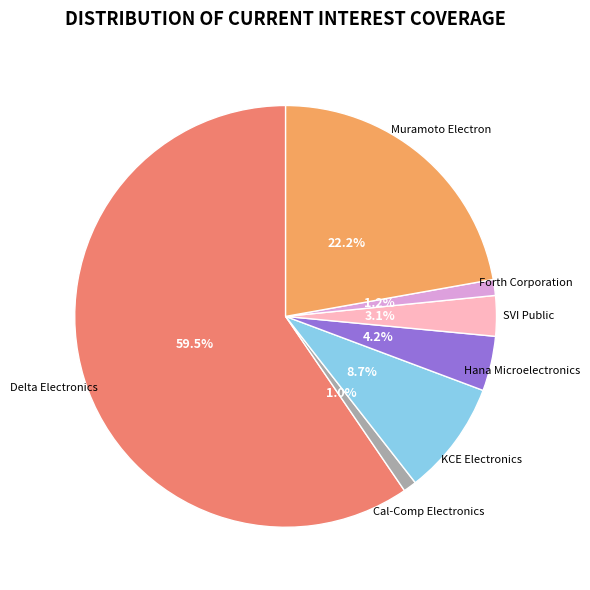

How many segments does this pie chart have?

7